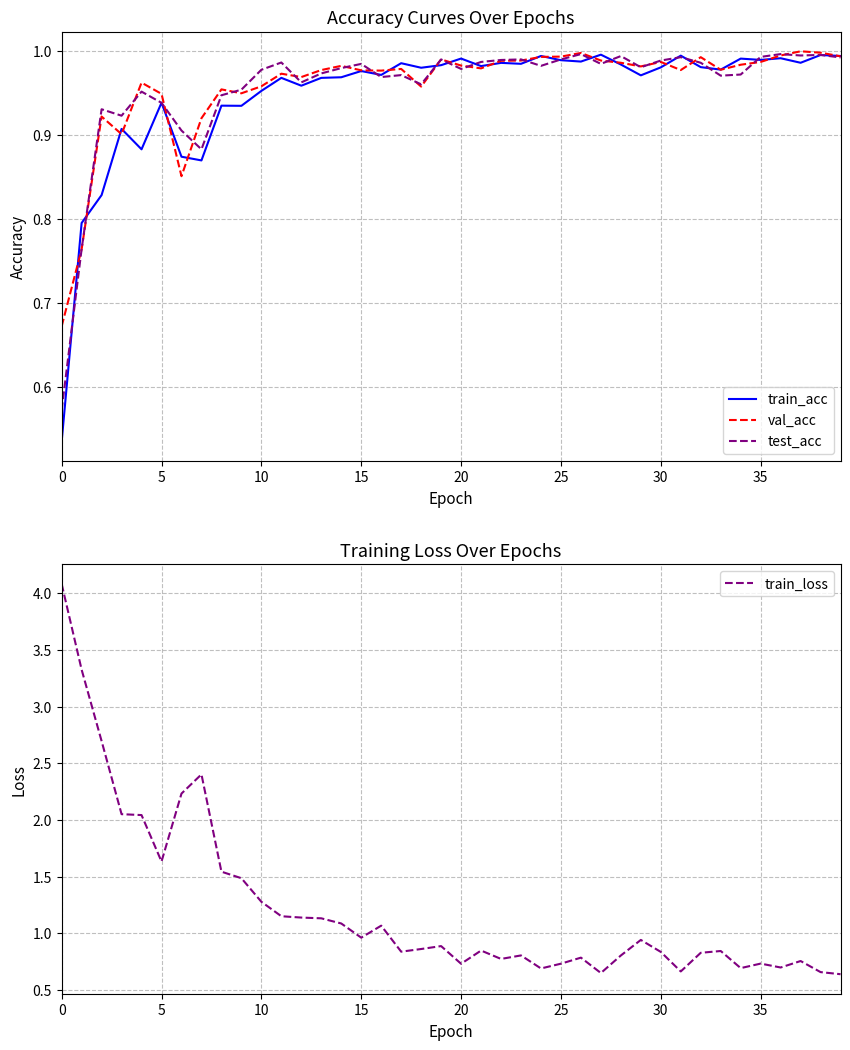

In train_acc, how many points are lower than both neighbors (excluding endpoints)?

13